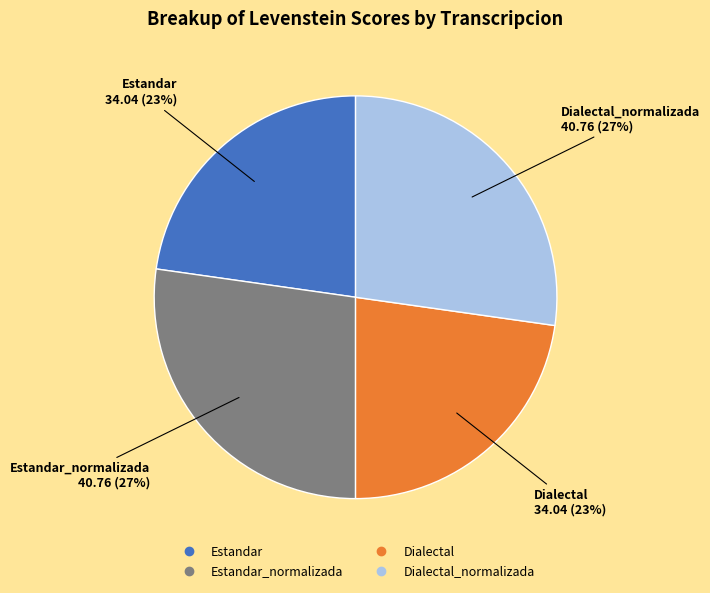

To the nearest percent, what is the difference between the largest and smallest slice percentages?

4%